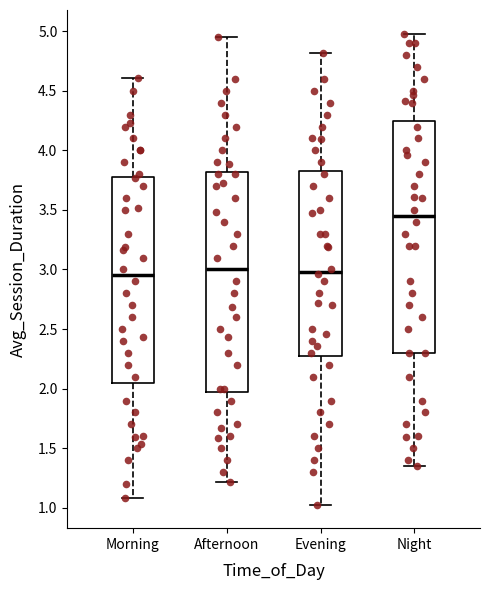

Reading left to right, read every box against the y-axis: the position of its median line, the range the box covers, and the ends of its whiskers. The values are not printed on the chart, so give them approximately, as read against the axis.

Morning: median 2.95, box 2.05 to 3.80, whiskers 1.10 to 4.60
Afternoon: median 3.00, box 2.00 to 3.80, whiskers 1.20 to 4.95
Evening: median 3.00, box 2.30 to 3.85, whiskers 1.05 to 4.80
Night: median 3.45, box 2.30 to 4.25, whiskers 1.35 to 5.00